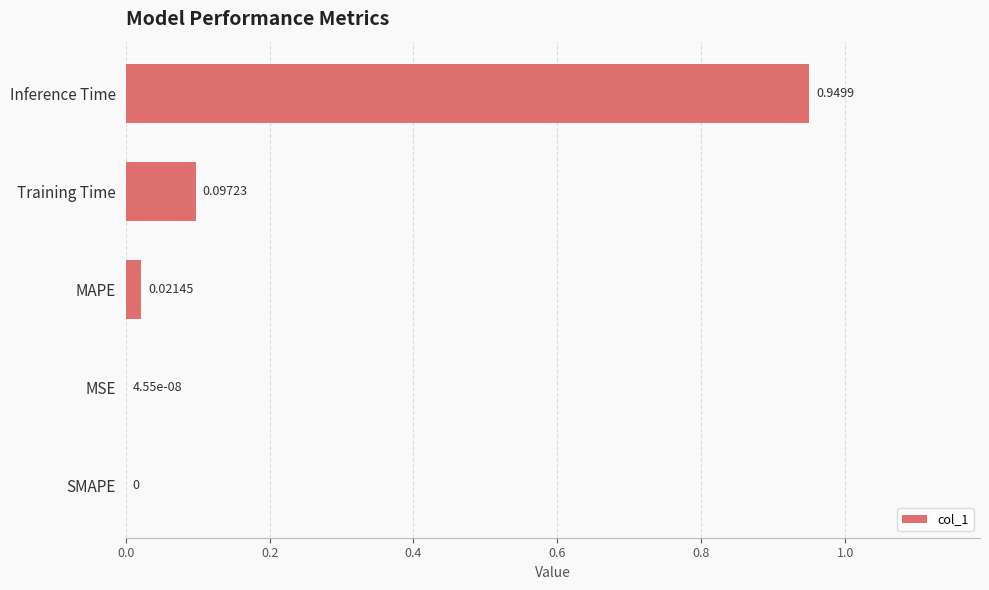

What is the sum of the values at Inference Time and Training Time?

1.0